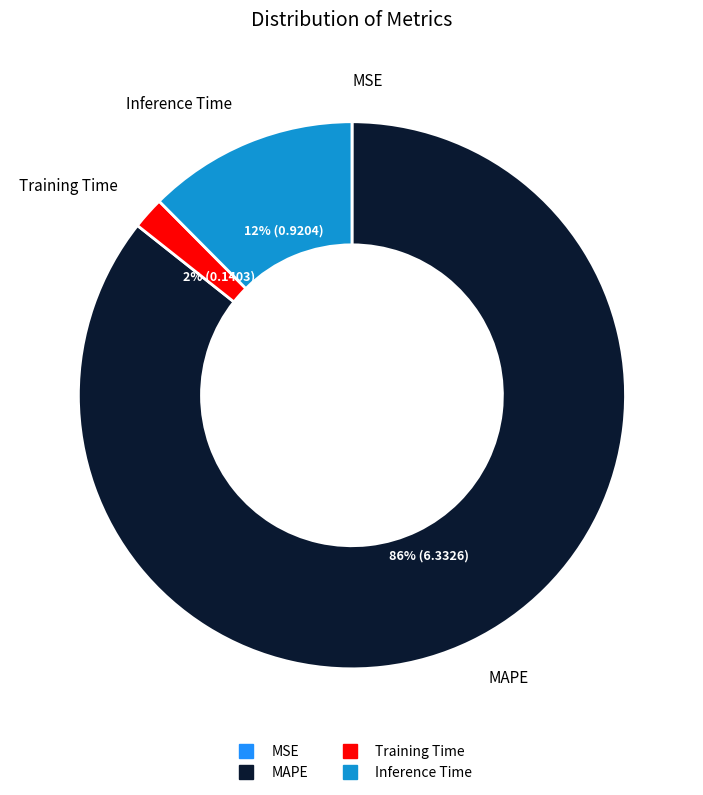

To the nearest percent, what is the average slice percentage?

25%